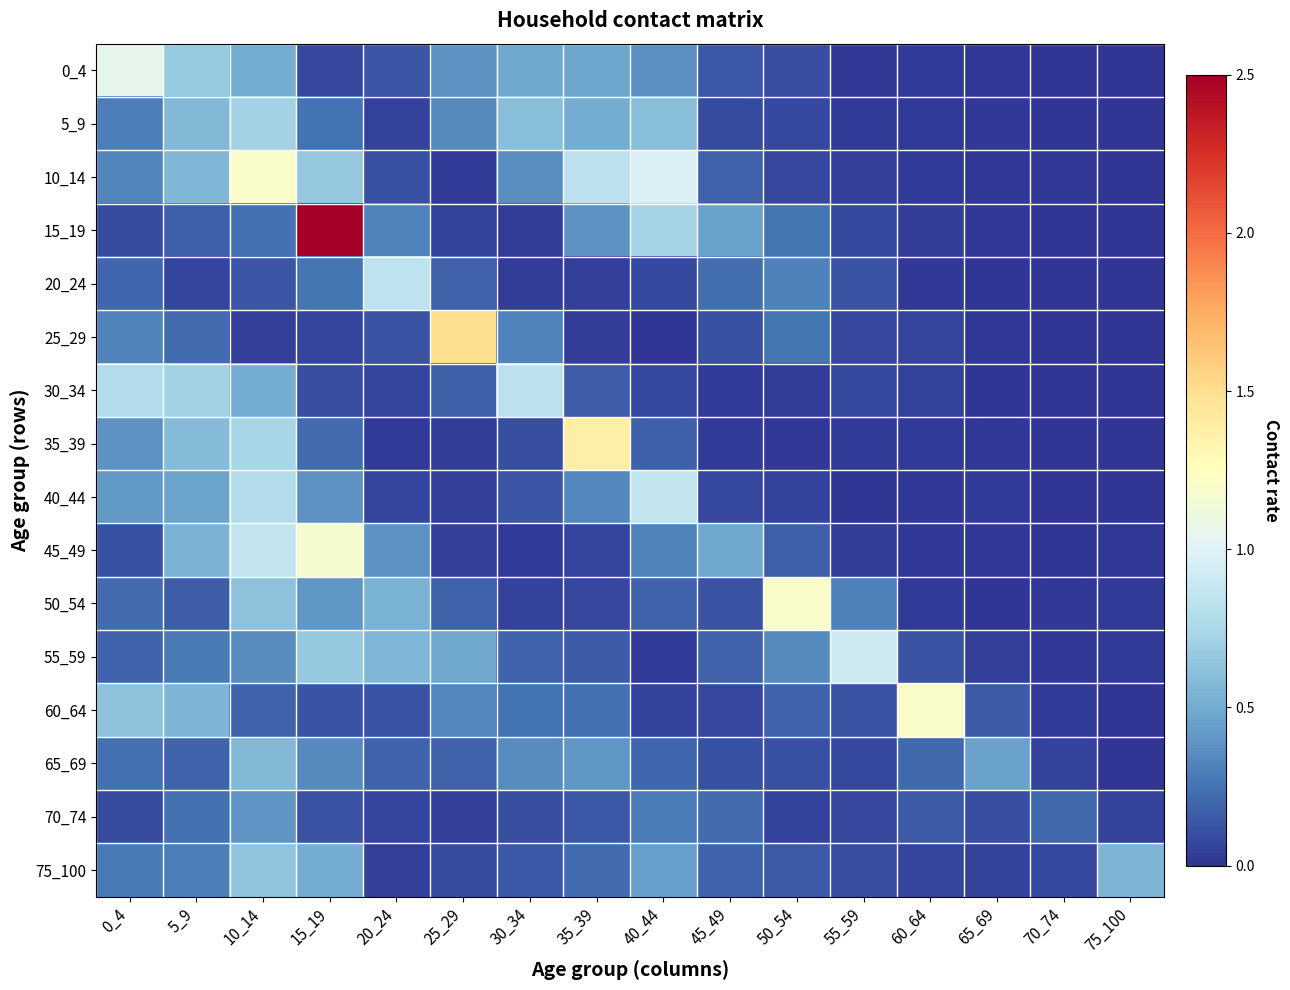

List the series in order of their peak value, highest first.

15_19, 25_29, 35_39, 60_64, 10_14, 50_54, 45_49, 0_4, 55_59, 40_44, 20_24, 30_34, 5_9, 75_100, 65_69, 70_74